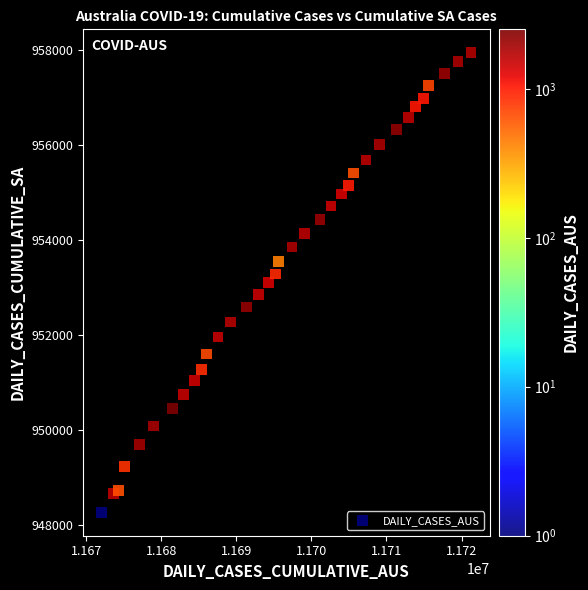

What is the range of Y values (max minus min)?

9695